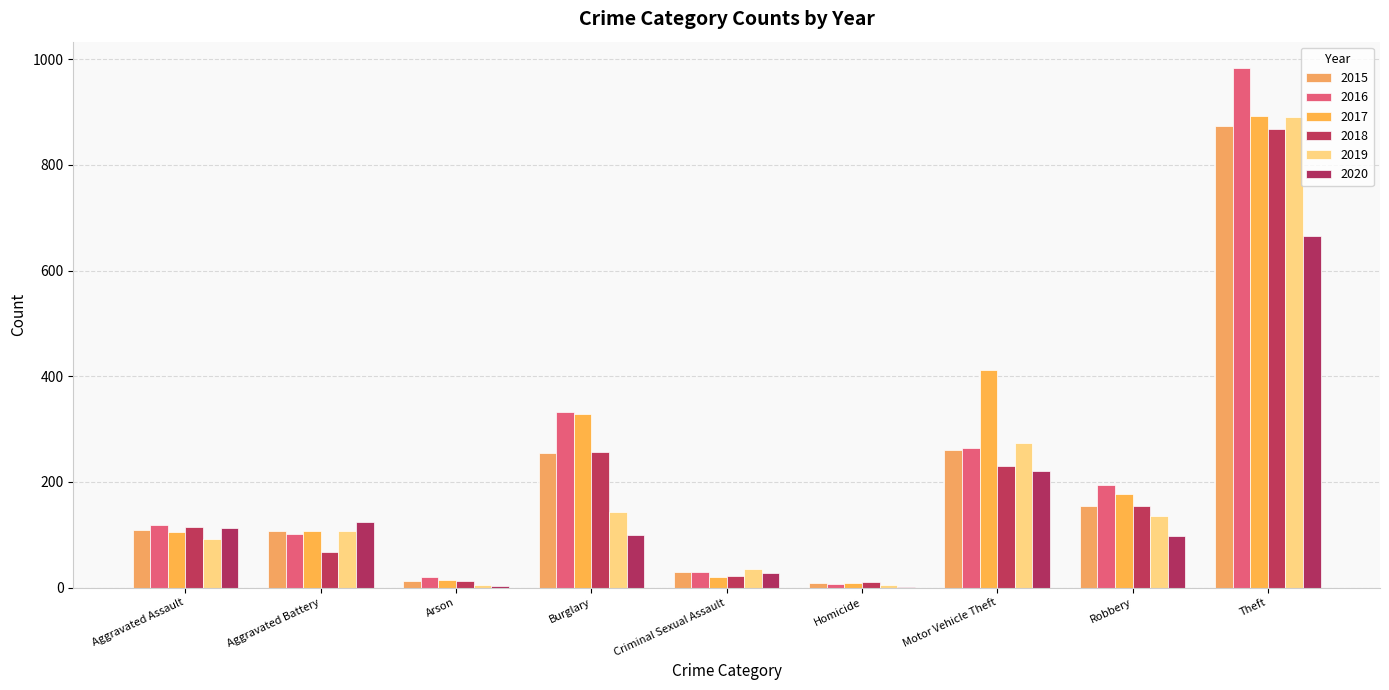

How many data points does each series have?

9